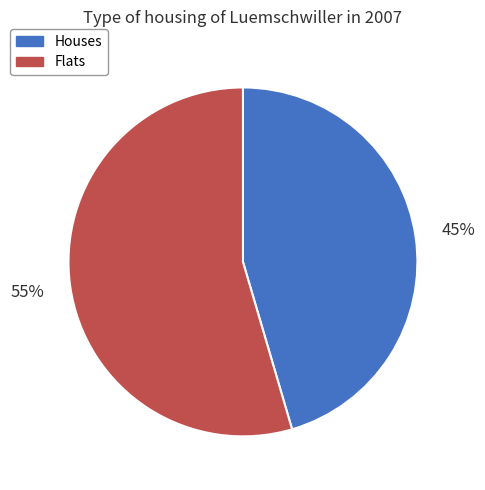

True or false: Flats accounts for 55% of the total.

True